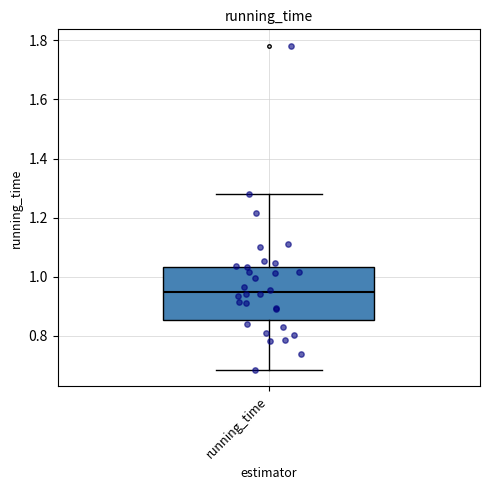

Where is the lower edge of the box for running_time on the y-axis? The values are not printed on the chart, so give them approximately, as read against the axis.

0.86